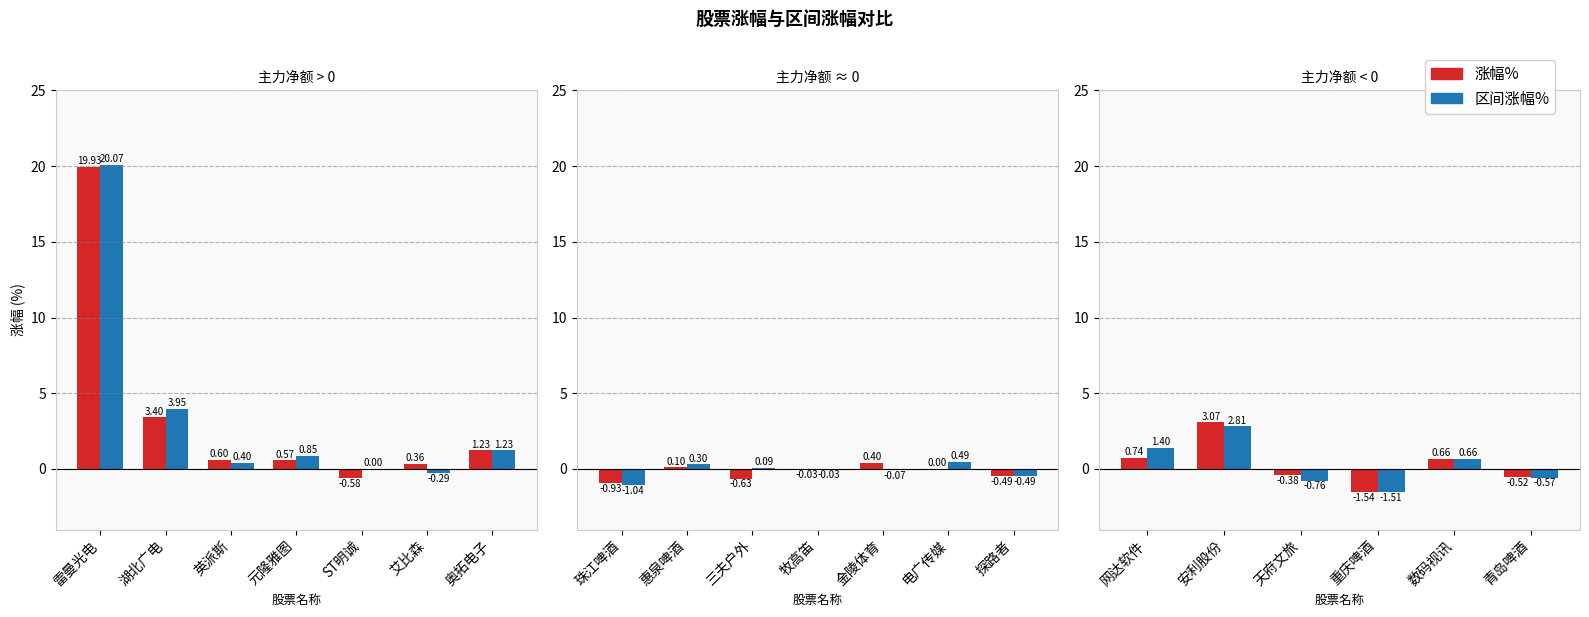

The 区间涨幅% series shows -0.8 at 青岛啤酒. True or false?

False